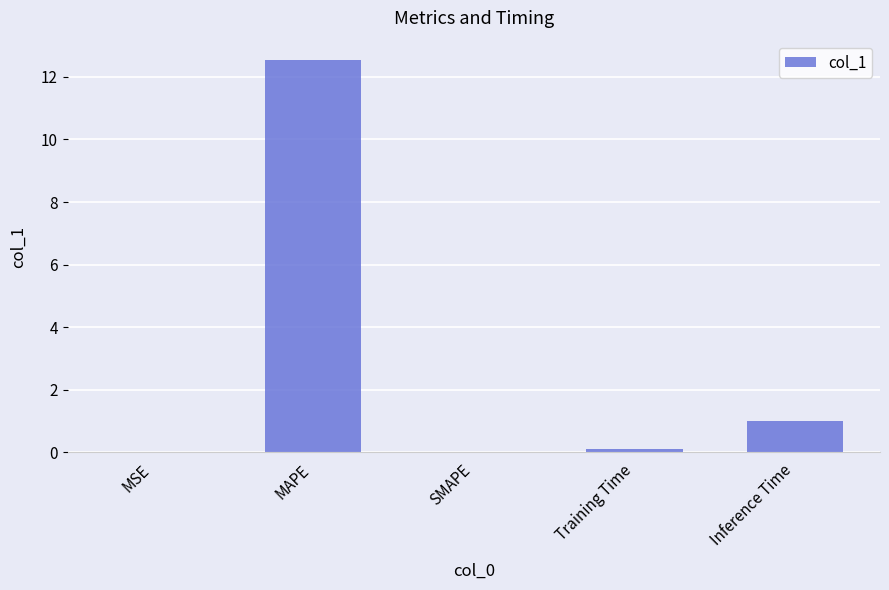

At which label is the value closest to 6?

Inference Time